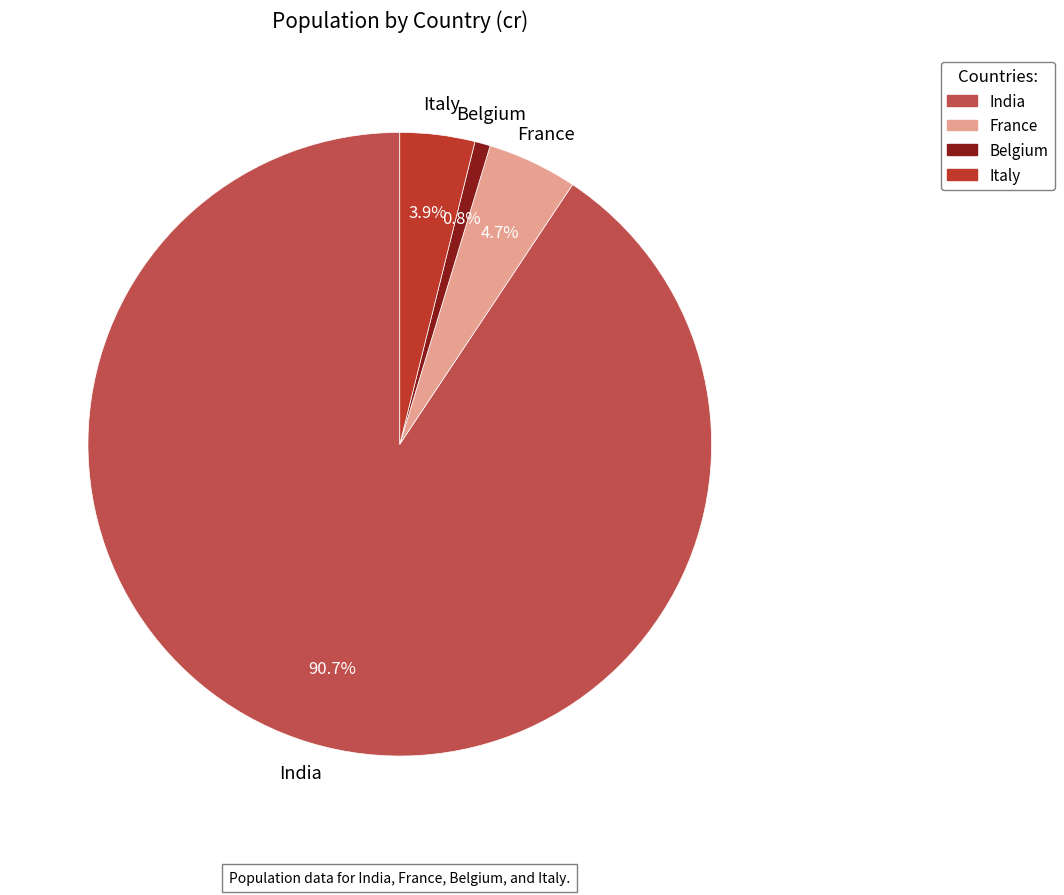

What is the total percentage of Italy and India?

94.5%